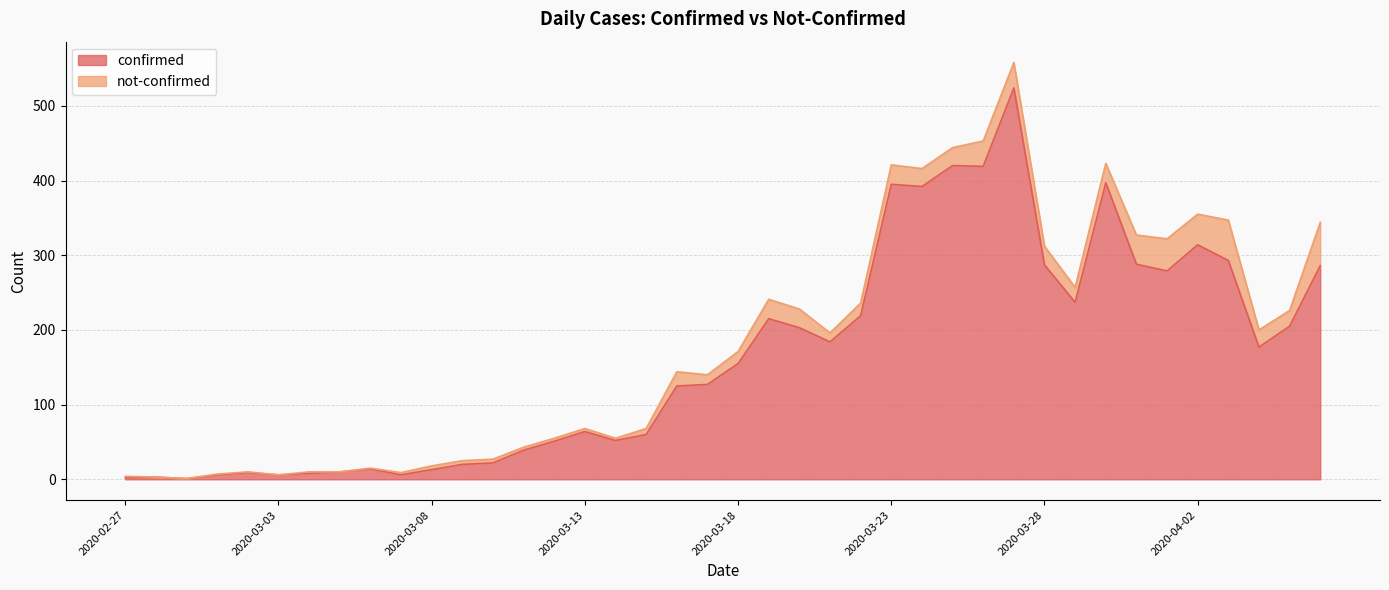

What is the sum of all values?

6527